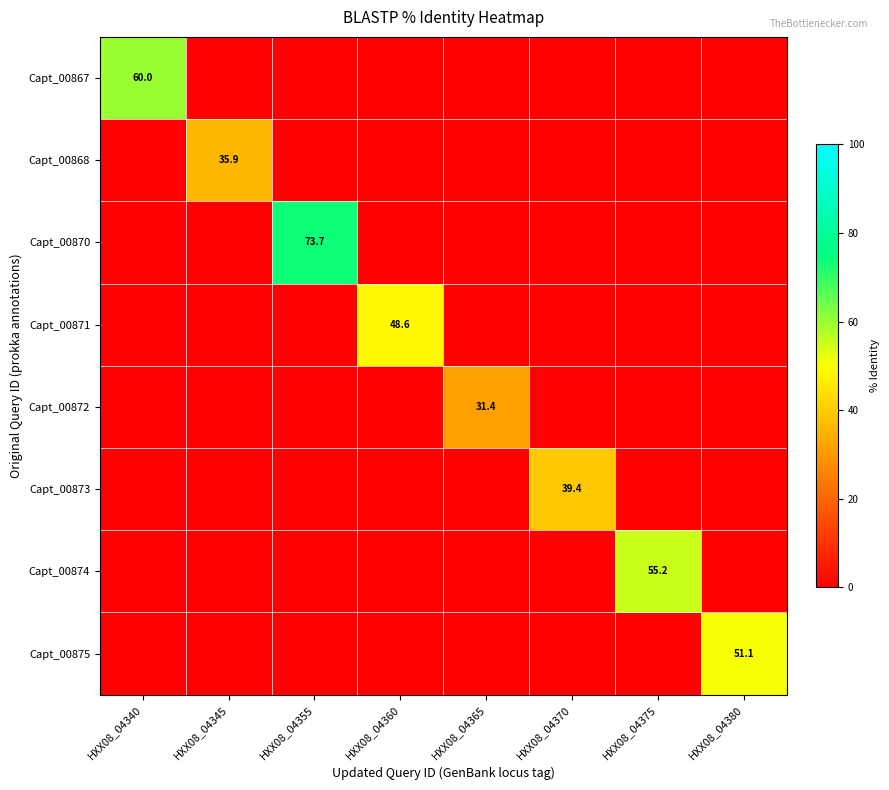

True or false: Capt_00868 has a value of 19.6 at HXX08_04345.

False